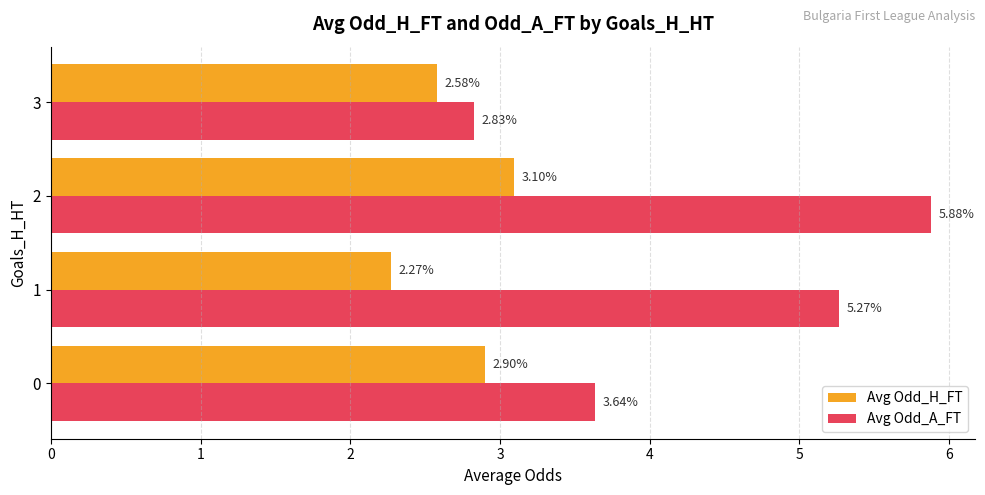

Which series changed the most between 2 and 3?

Avg Odd_A_FT